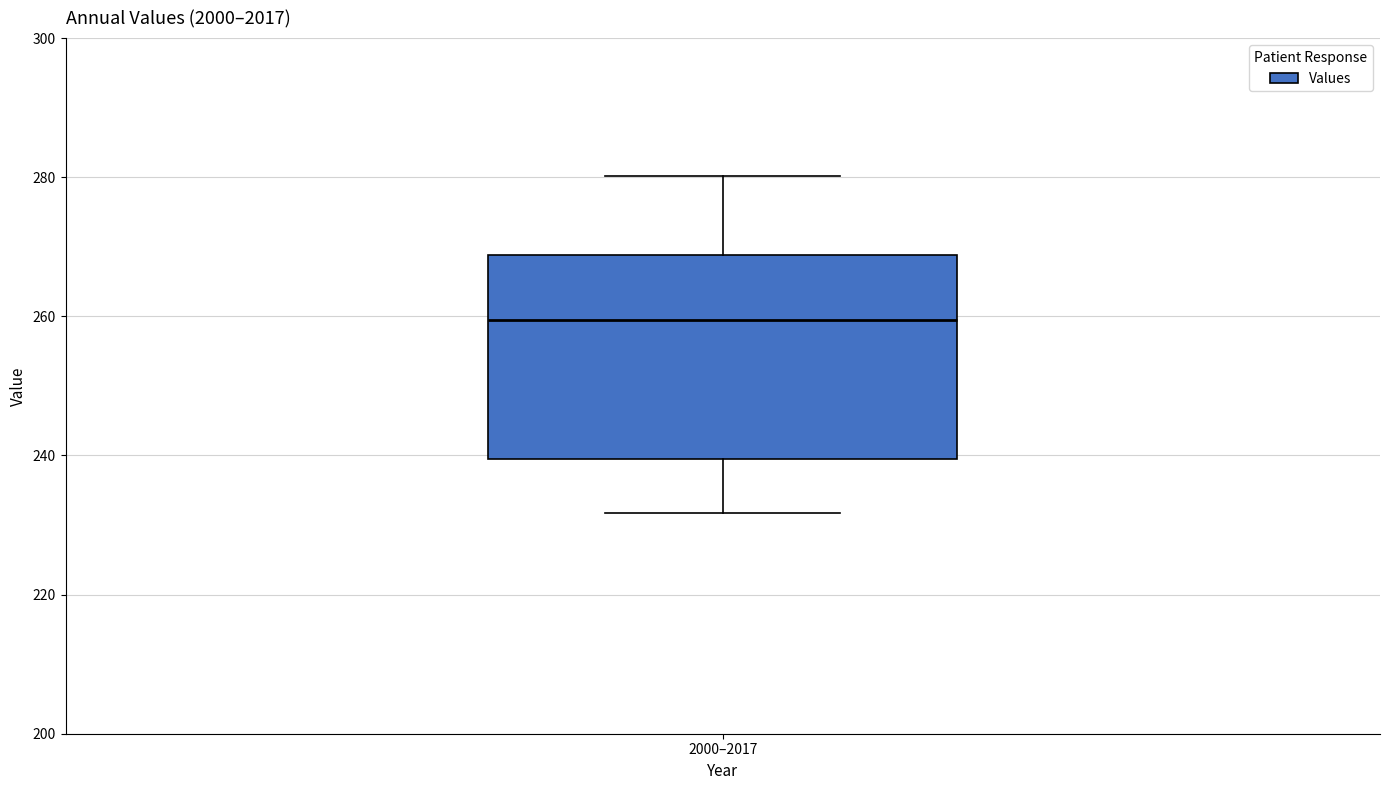

Where does the median line of the box for 2000–2017 sit on the y-axis? The values are not printed on the chart, so give them approximately, as read against the axis.

260